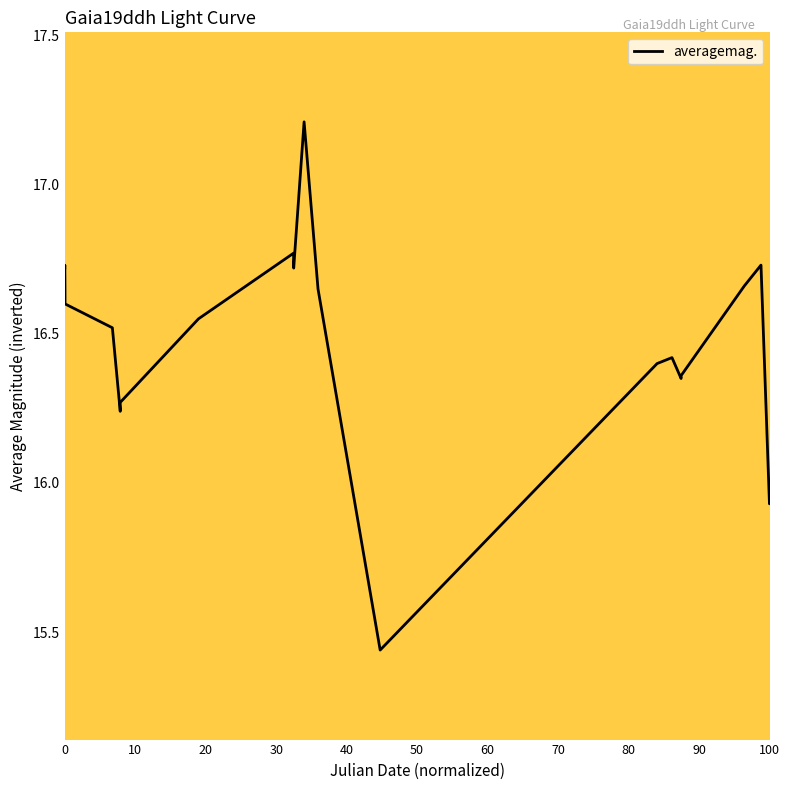

What is the maximum value shown in the chart?

17.2